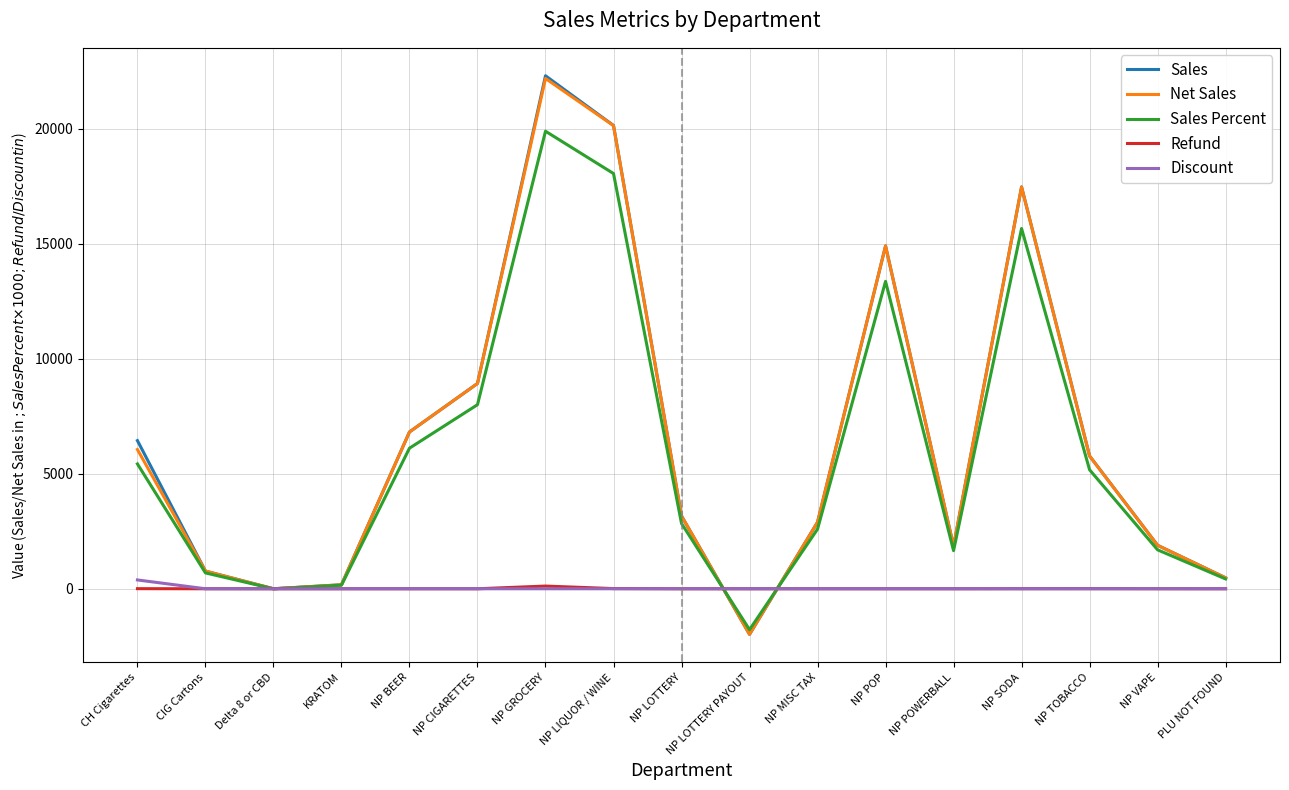

What is the average value of the Net Sales series?

6560.8